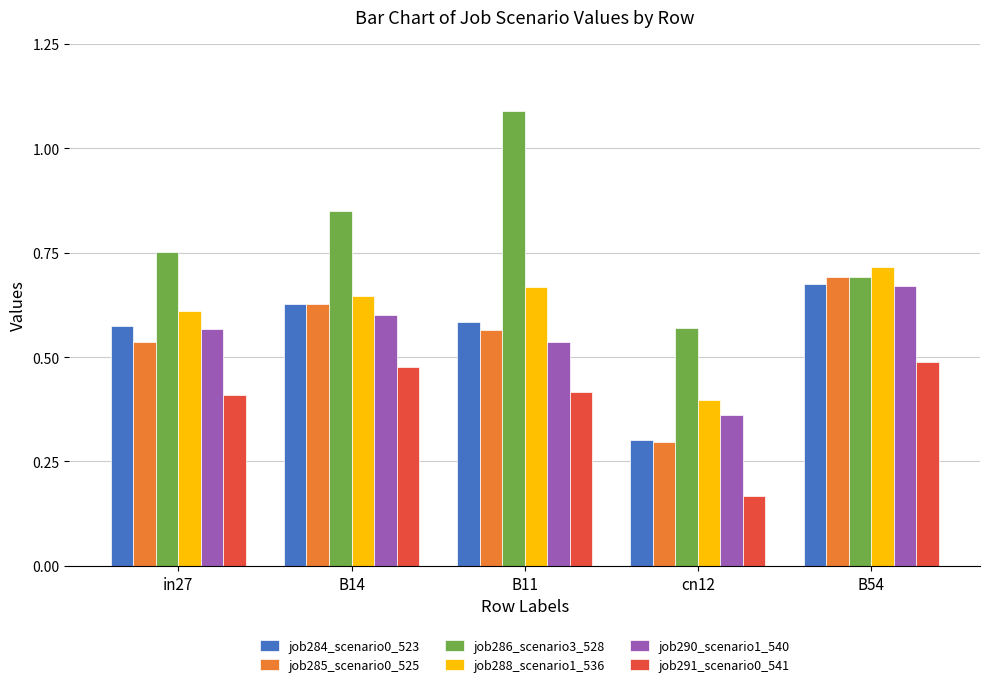

Which series has the largest total across all categories?

job286_scenario3_528